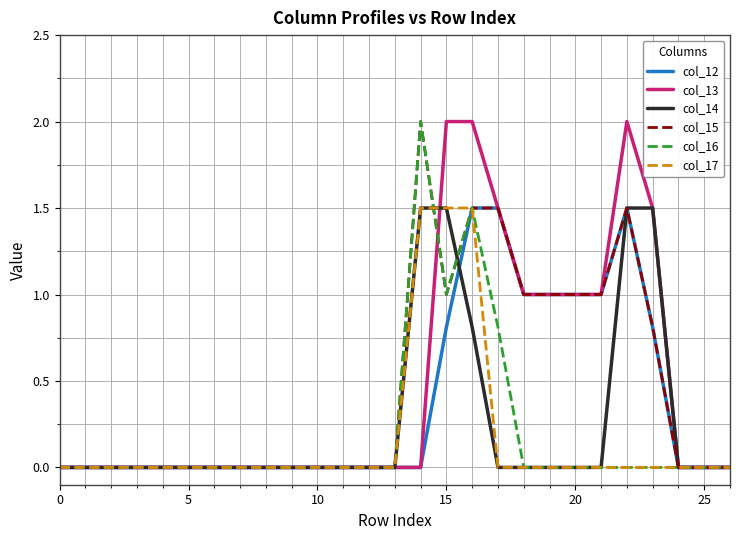

What is the greatest value displayed?

2.0